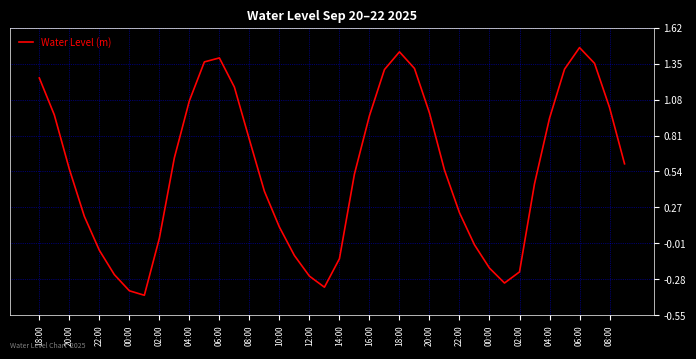

How many negative values are there?

12